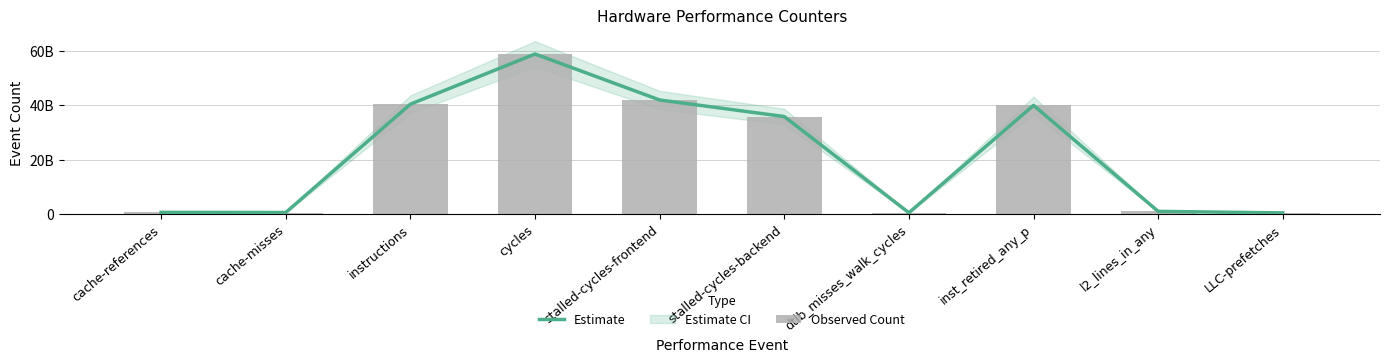

What is the difference between the maximum and minimum values in the Observed Count series?

58590285978